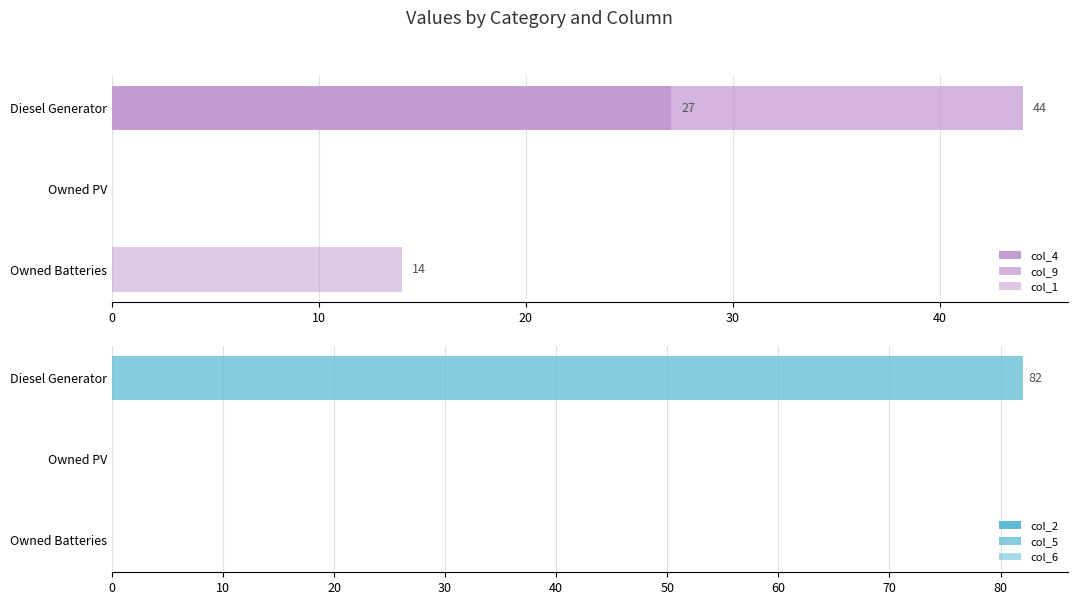

Which series has the largest range (max minus min)?

col_5